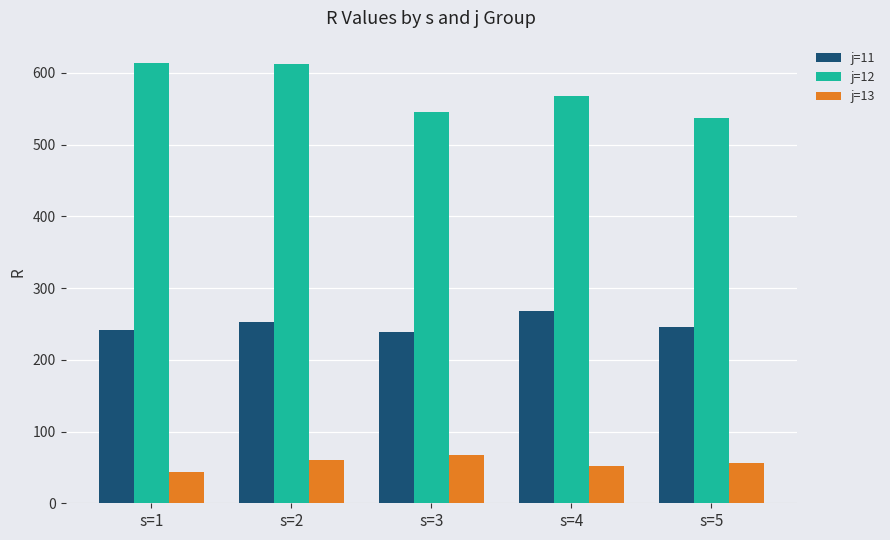

At which label is j=11 closest to 253?

s=2